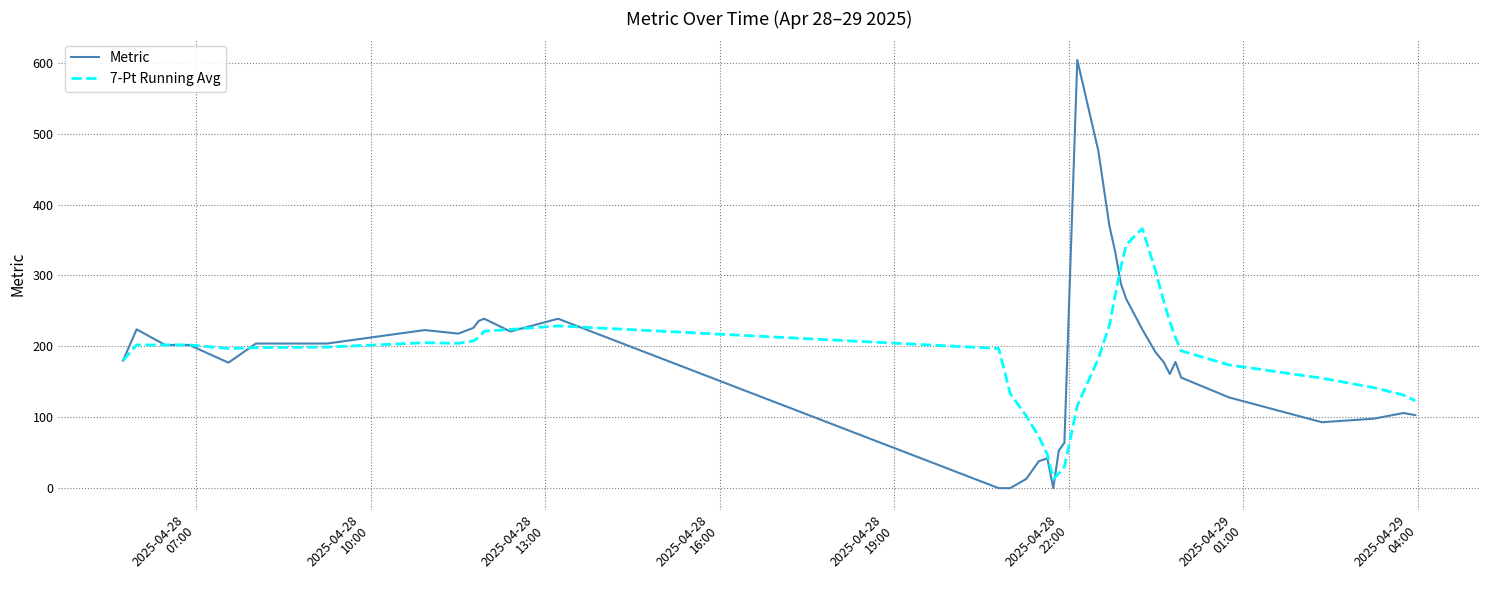

What is the maximum value shown in the chart?

604.0